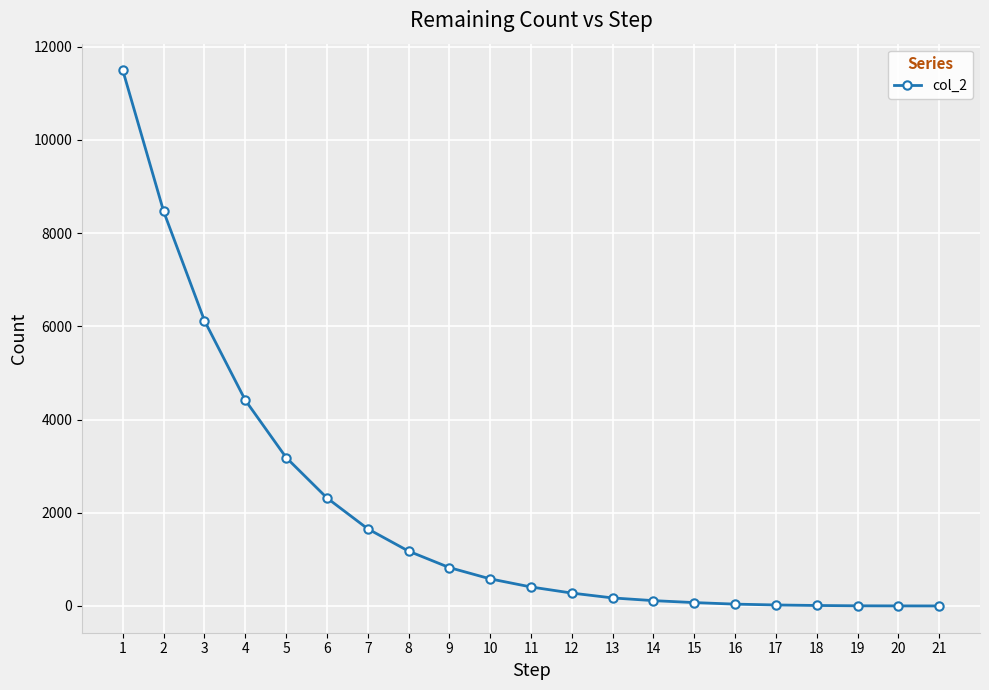

What is the sum of all values?

41343